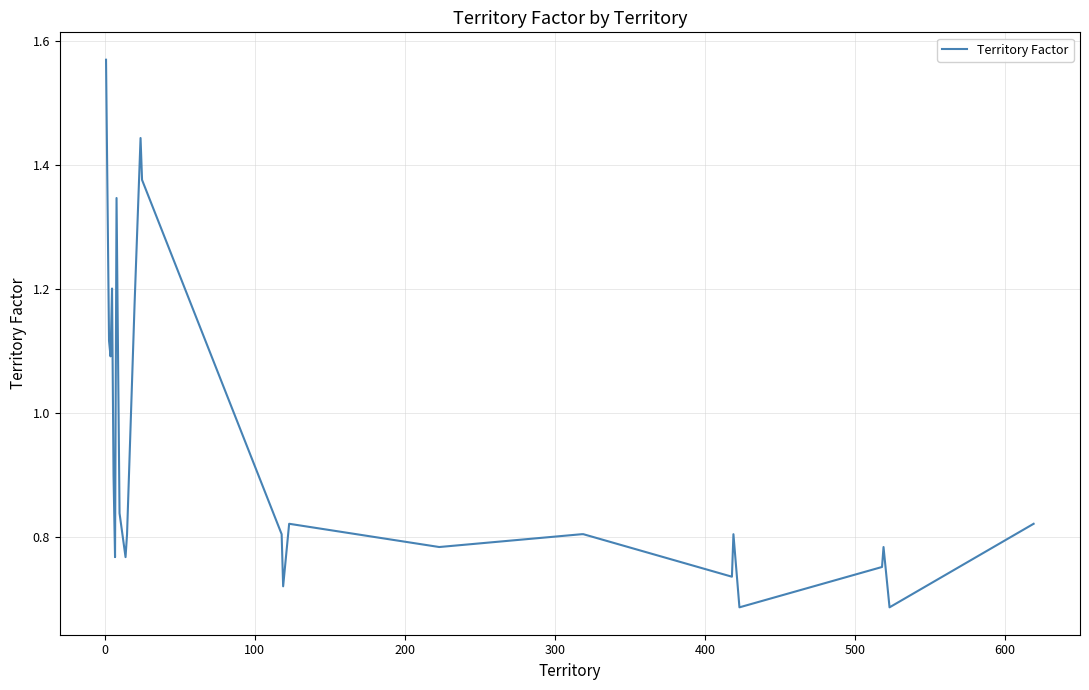

What is the difference between the maximum and minimum values?

0.9